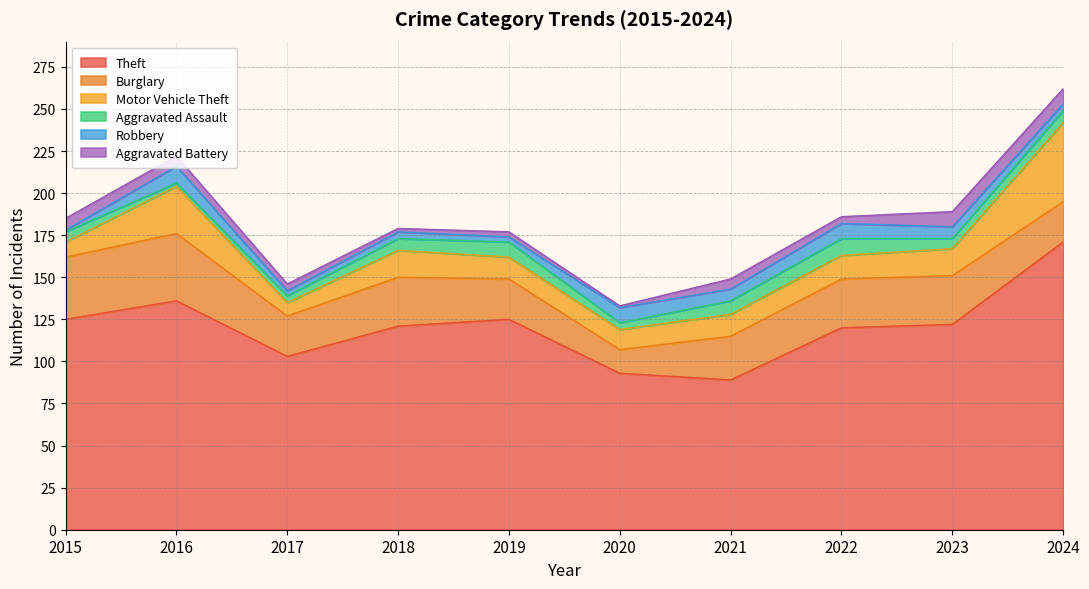

Rank the categories by Robbery value from lowest to highest.

2015, 2017, 2019, 2018, 2024, 2021, 2023, 2020, 2022, 2016